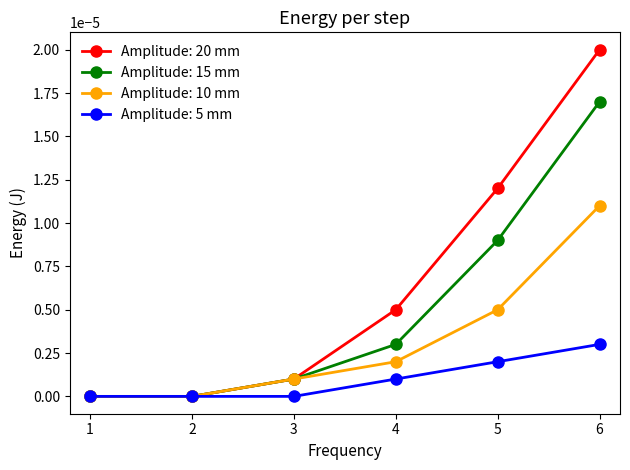

At which category is the sum across all series the highest?

6